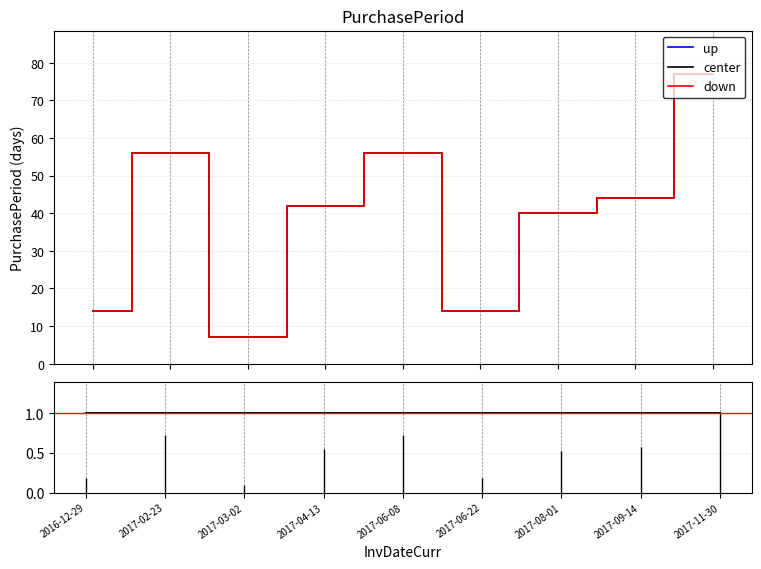

Is this an area chart (filled region under the line)?

No